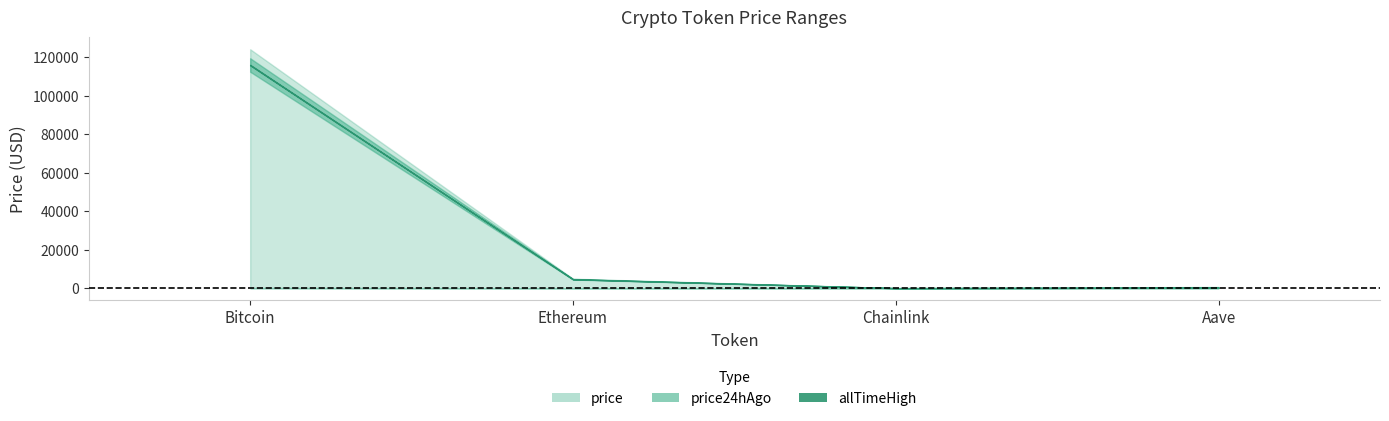

What is the difference between the maximum and minimum values in the price24hAgo series?

115940.0